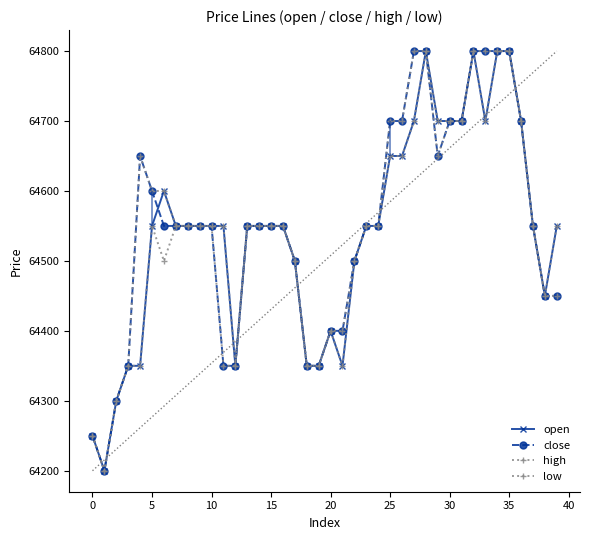

True or false: close and high intersect in this chart.

False